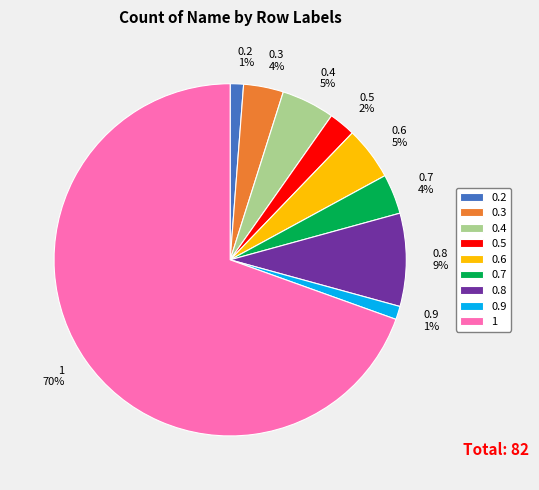

To the nearest percent, what is the difference between the largest and smallest slice percentages?

68%